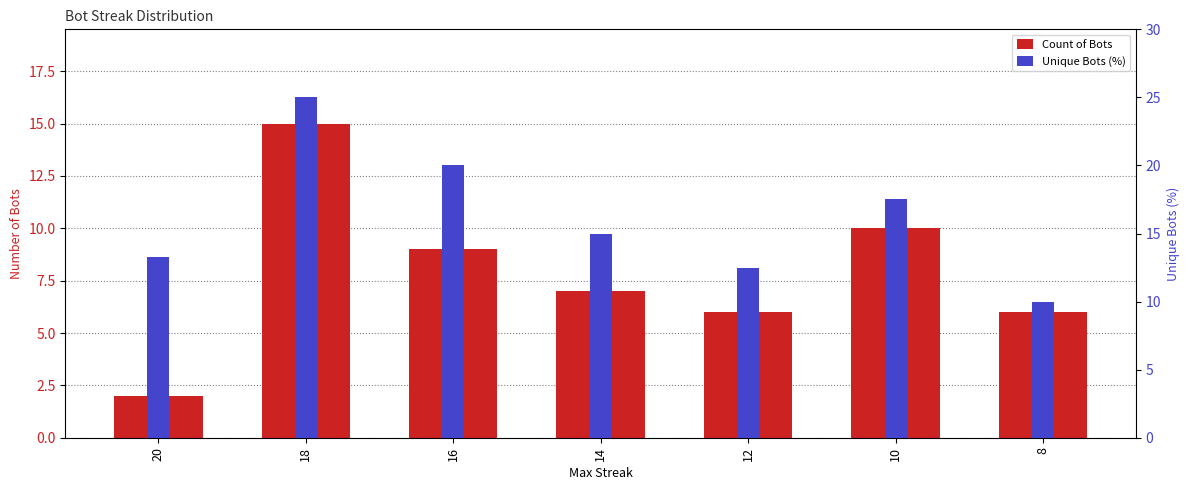

Between 18 and 14, which is larger?

18